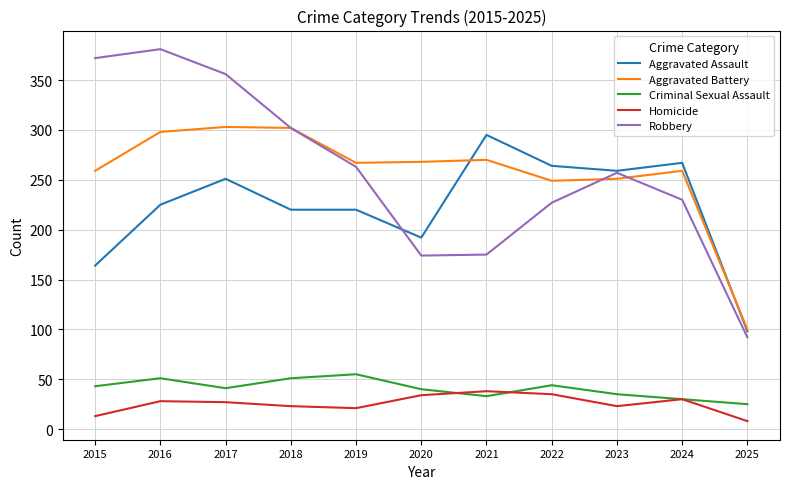

True or false: Robbery and Criminal Sexual Assault cross at least once.

False